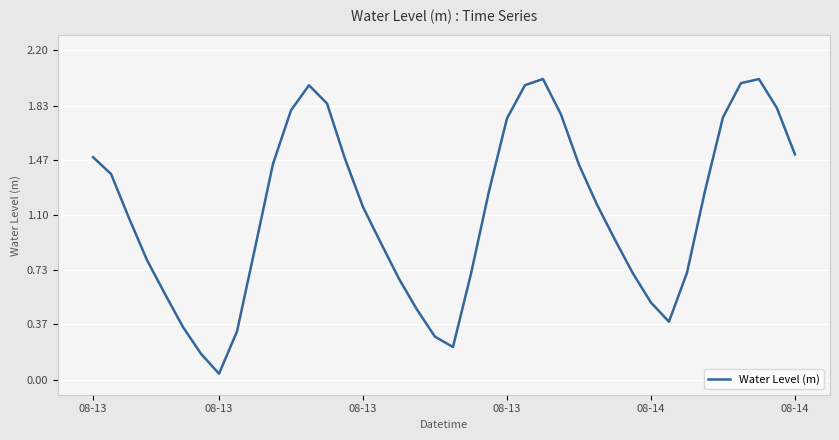

What is the difference between the second highest and second lowest values?

1.8